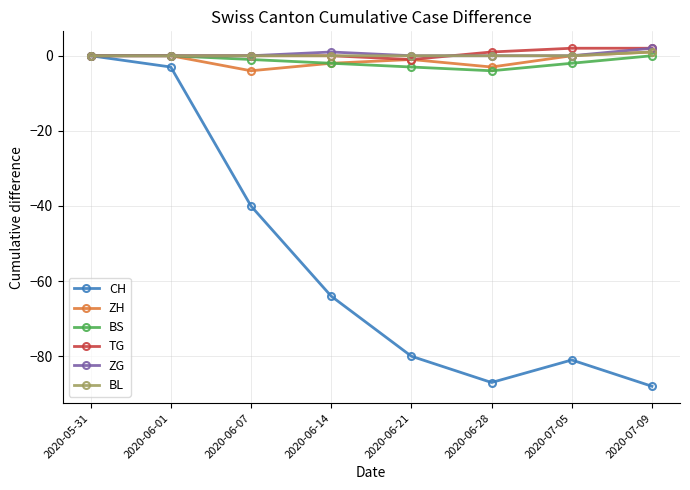

What is the label of the 6th point from the right?

2020-06-07